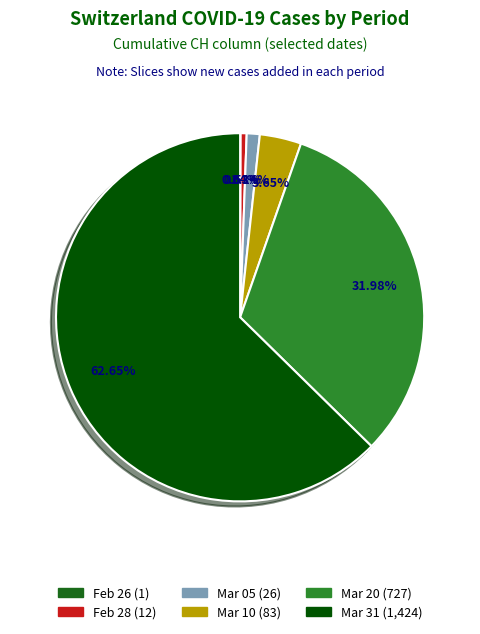

Does any single category account for the majority?

Yes